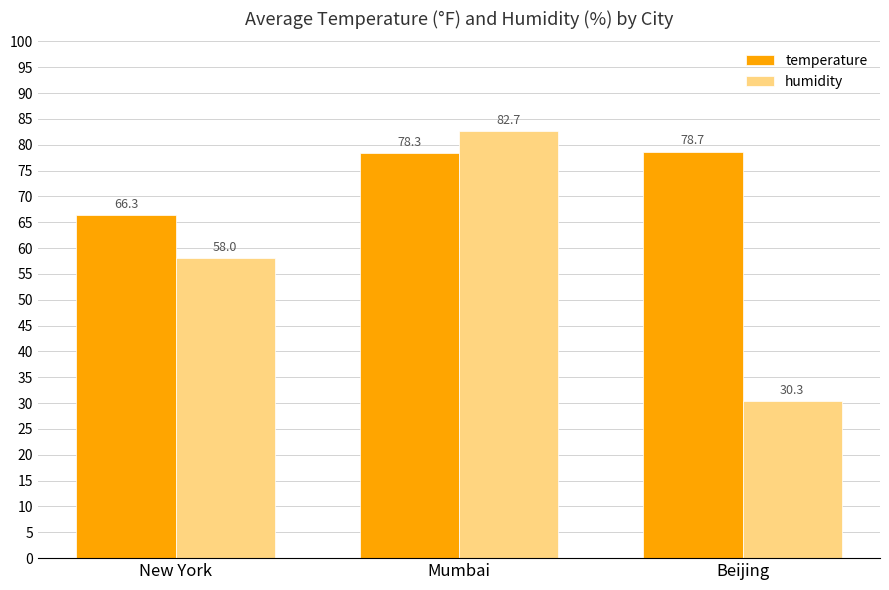

What is the value of the temperature bar at the 2nd from the left?

78.3